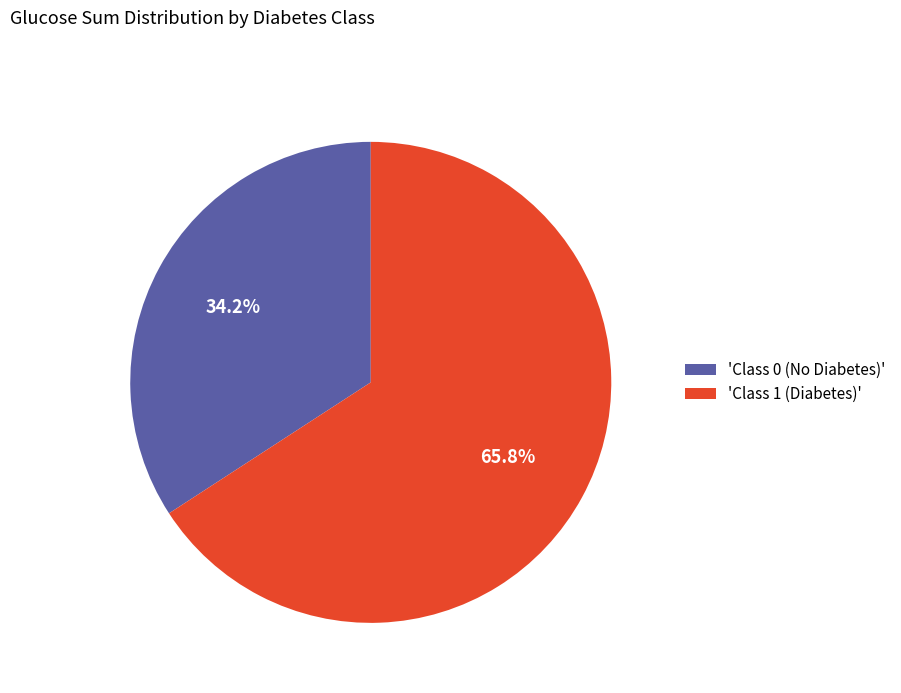

Combined, do 'Class 0 (No Diabetes)' and 'Class 1 (Diabetes)' account for over 50%?

Yes